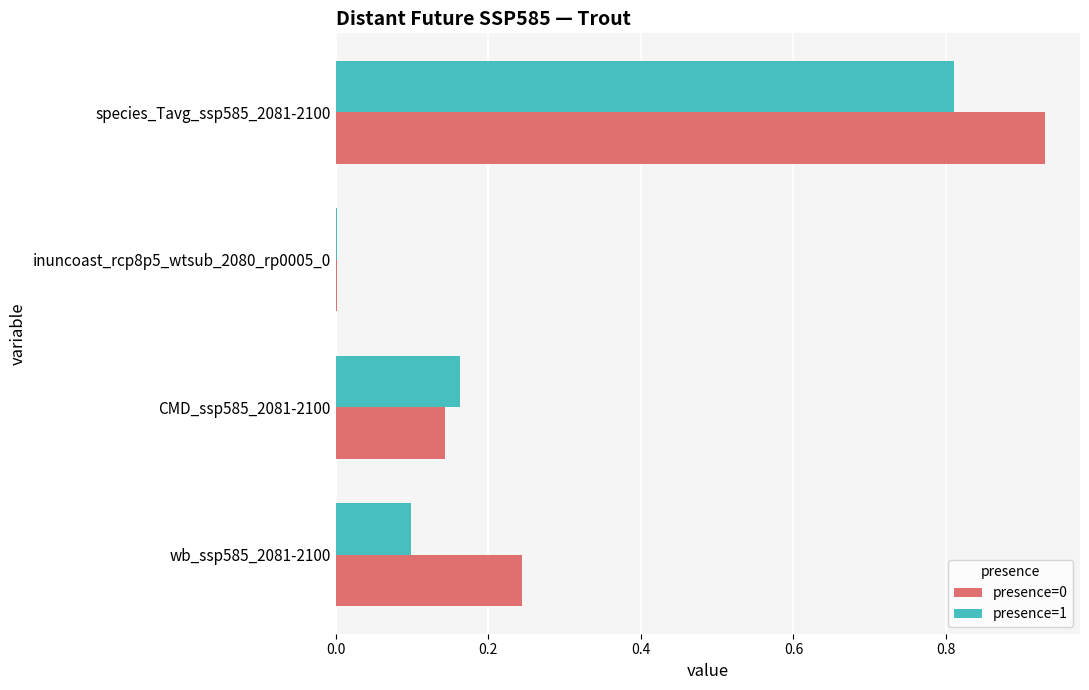

The value of presence=1 at wb_ssp585_2081-2100 is 0.1. True or false?

True